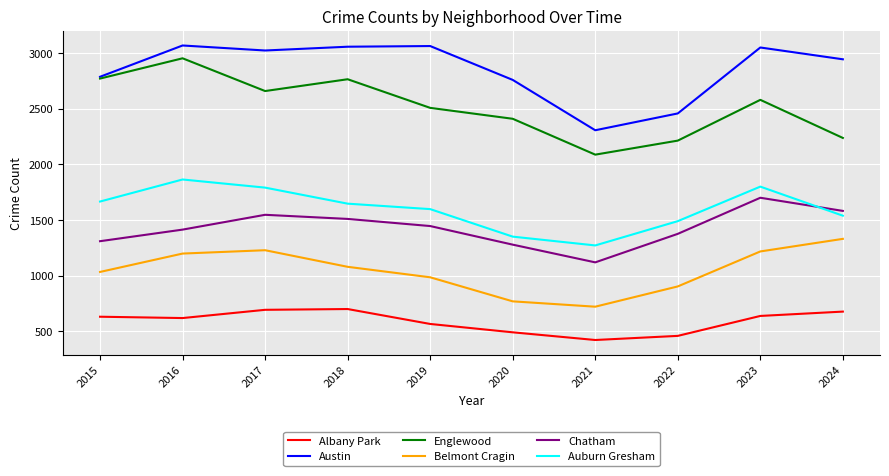

True or false: Englewood and Chatham intersect in this chart.

False